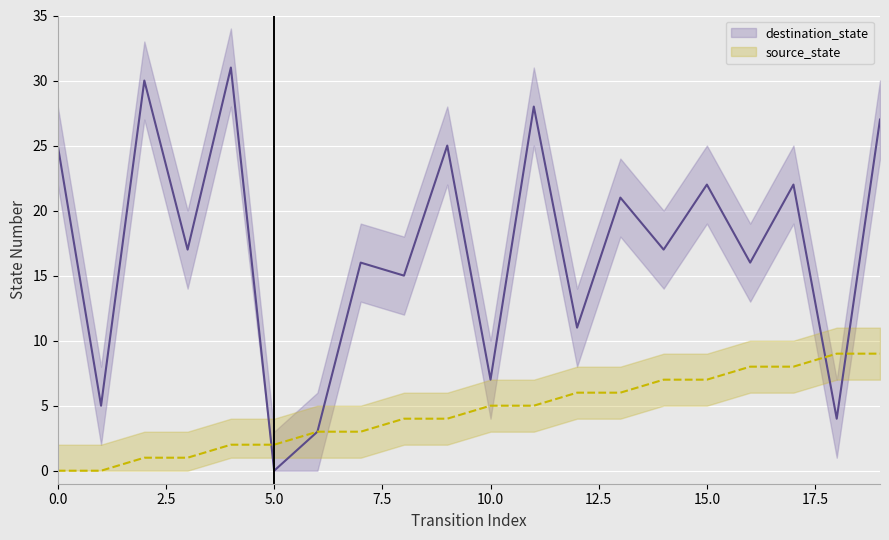

Reading left to right, what are all the values shown in this chart?

source_state: 0=0	1=0	2=1	3=1	4=2	5=2	6=3	7=3	8=4	9=4	10=5	11=5	12=6	13=6	14=7	15=7	16=8	17=8	18=9	19=9
destination_state: 0=25	1=5	2=30	3=17	4=31	5=0	6=3	7=16	8=15	9=25	10=7	11=28	12=11	13=21	14=17	15=22	16=16	17=22	18=4	19=27